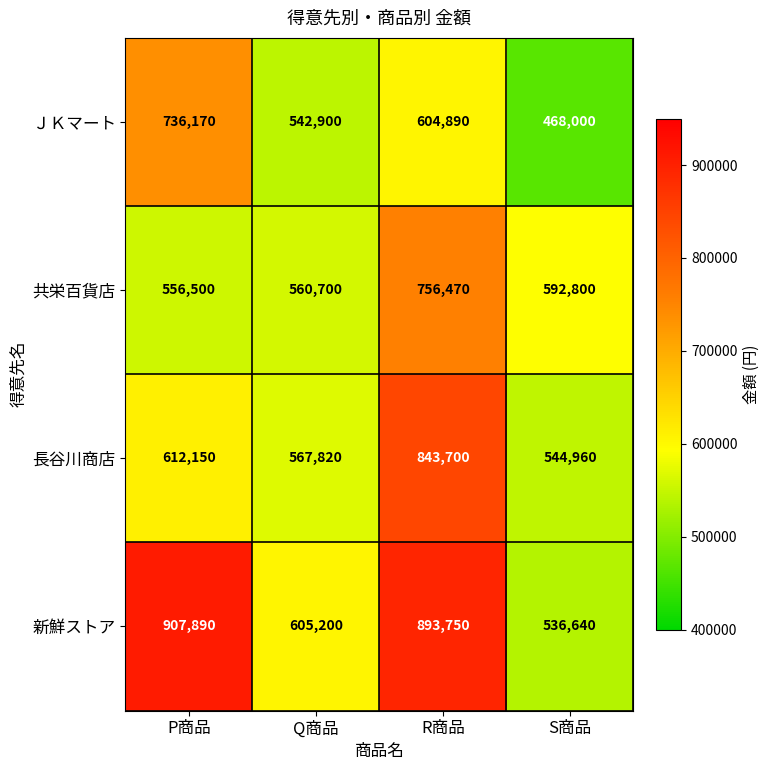

List the series in order of their overall mean, lowest first.

ＪＫマート, 共栄百貨店, 長谷川商店, 新鮮ストア